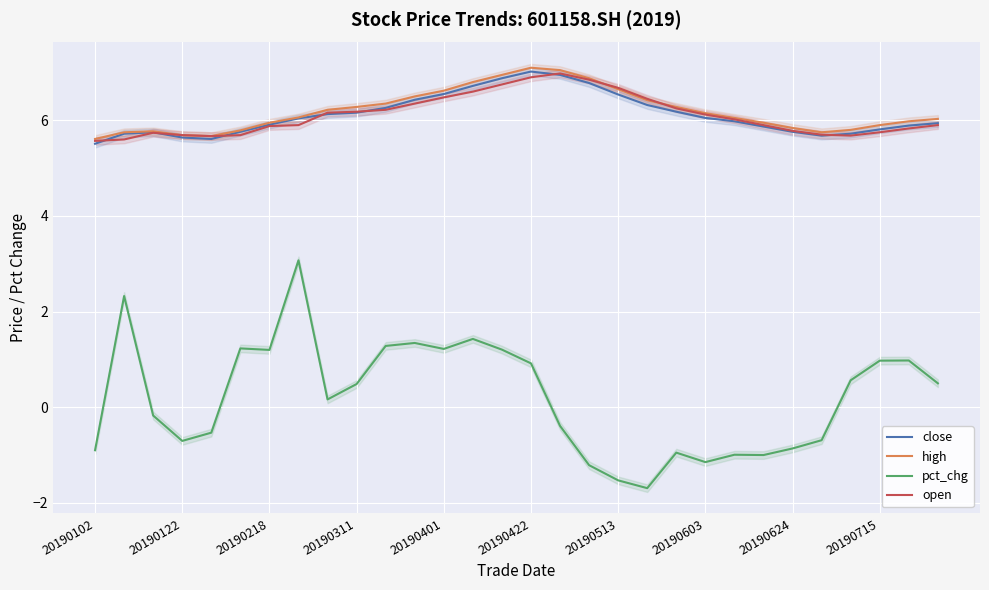

The high series shows 5.9 at 20190715. True or false?

True